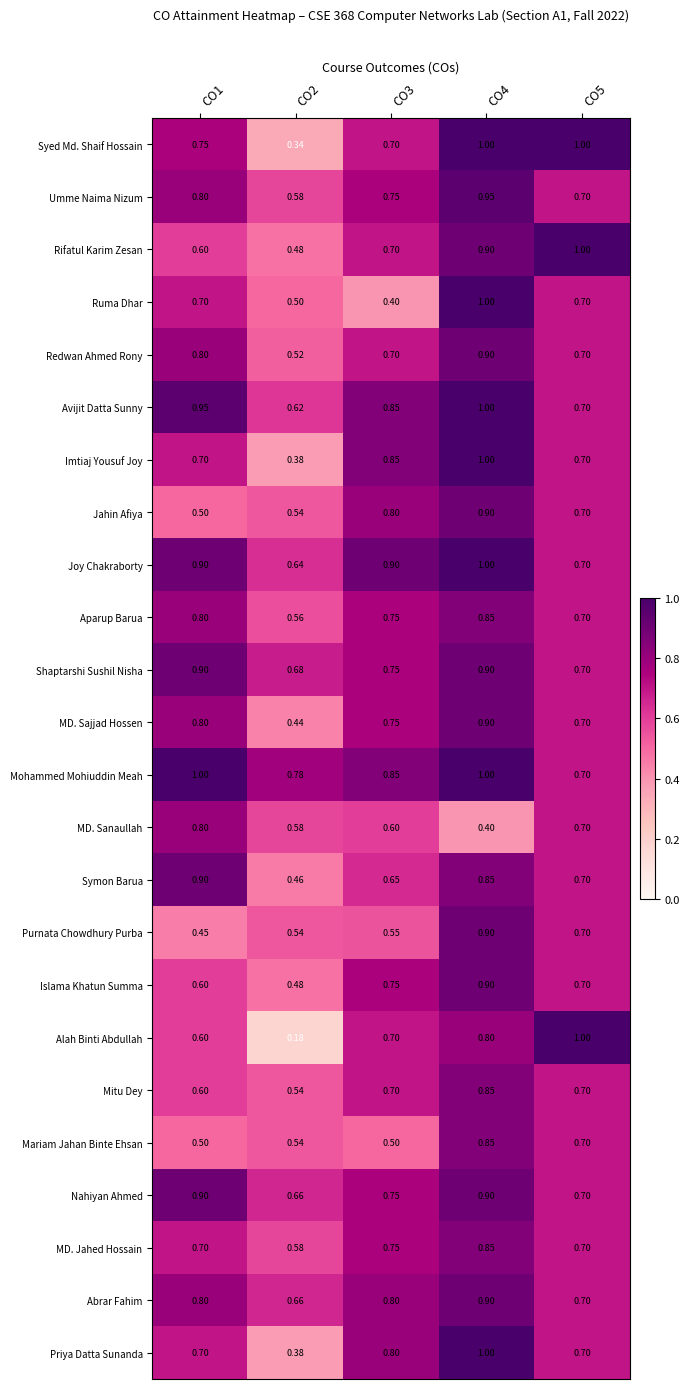

Which series has the widest spread of values?

Alah Binti Abdullah